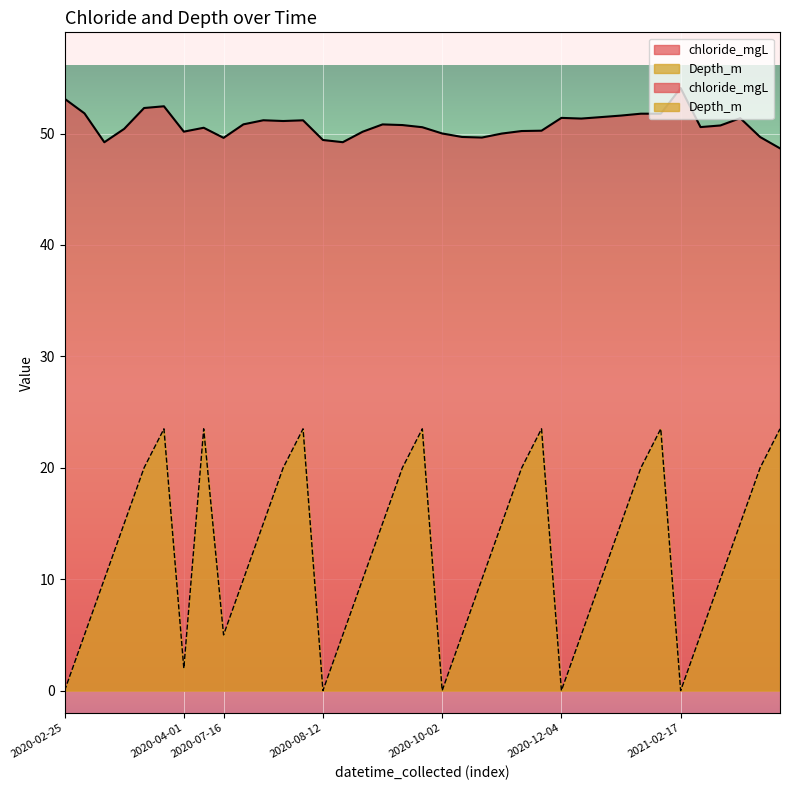

What is the maximum value shown in the chart?

54.1